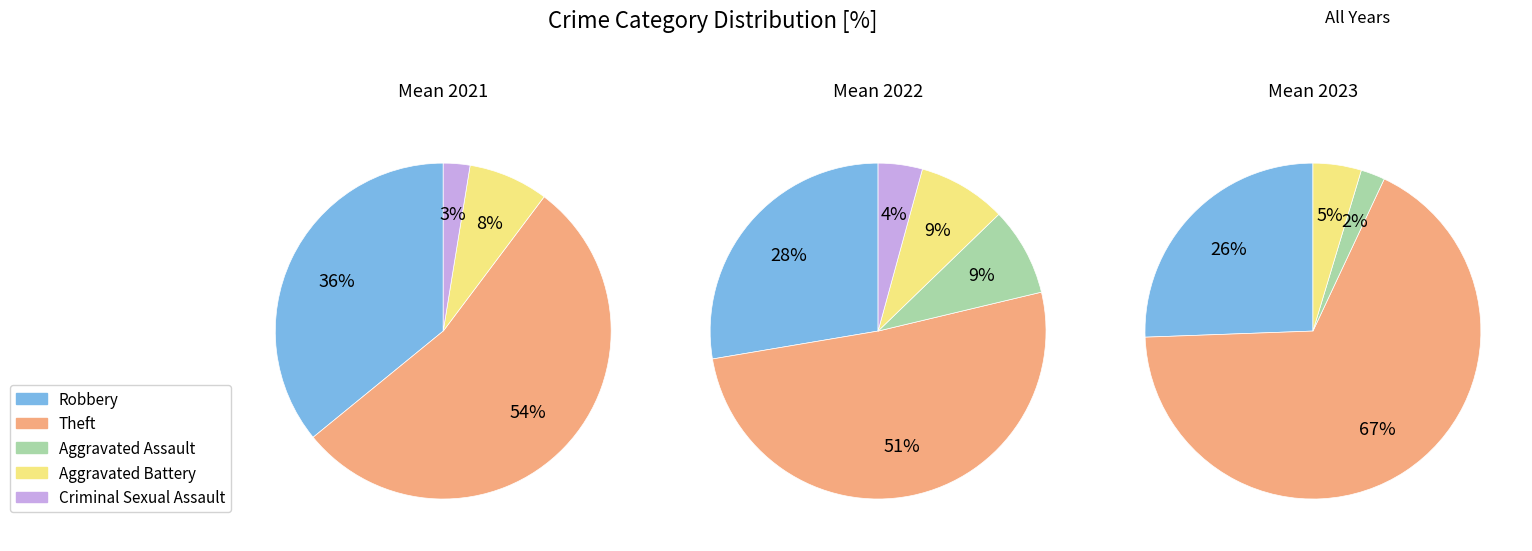

Which has a higher value, Robbery or Theft?

Theft